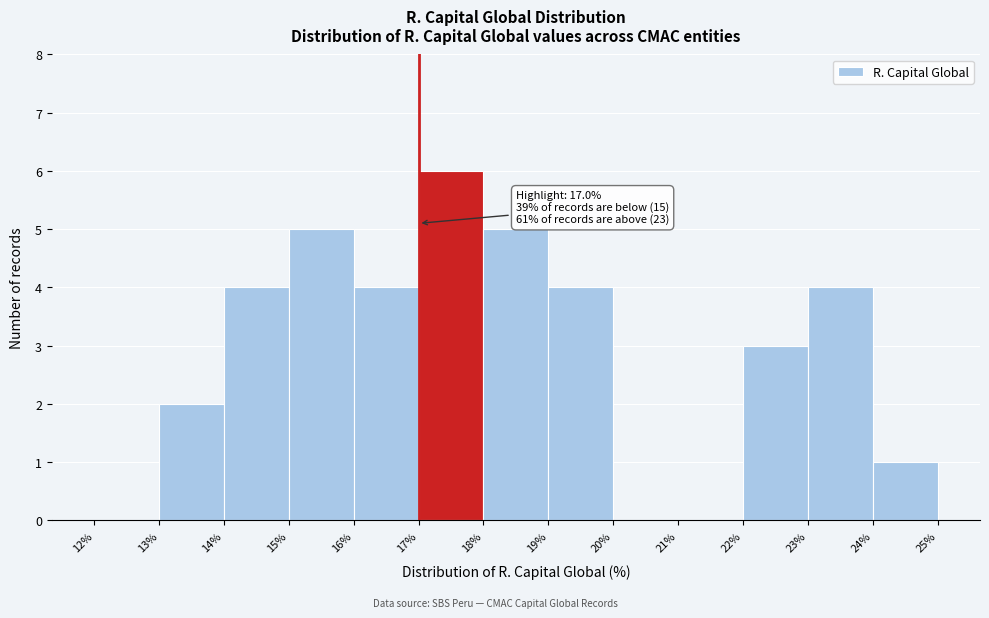

Which range on the x-axis has the tallest bar?

17% to 18%